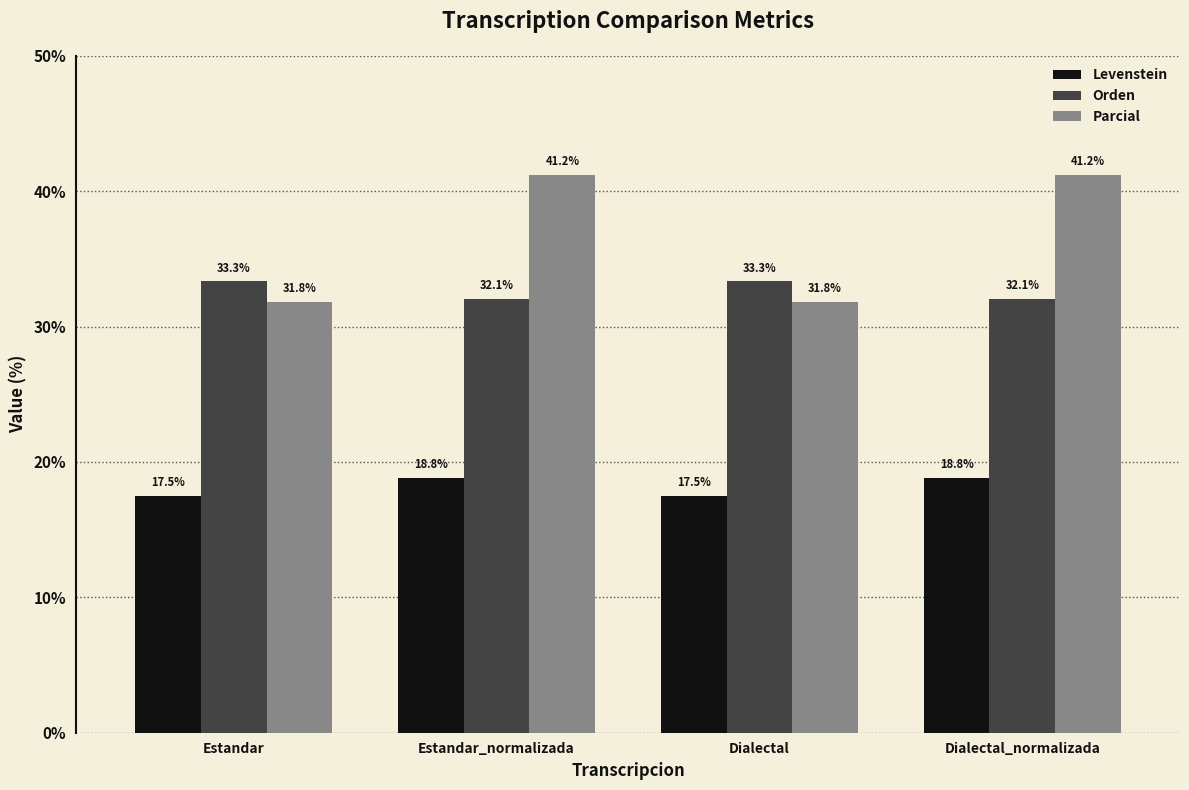

Which series has the largest total across all categories?

Parcial